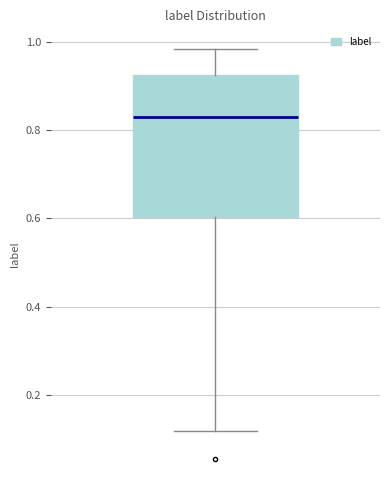

Where does the median line of the box sit on the y-axis? The values are not printed on the chart, so give them approximately, as read against the axis.

0.84